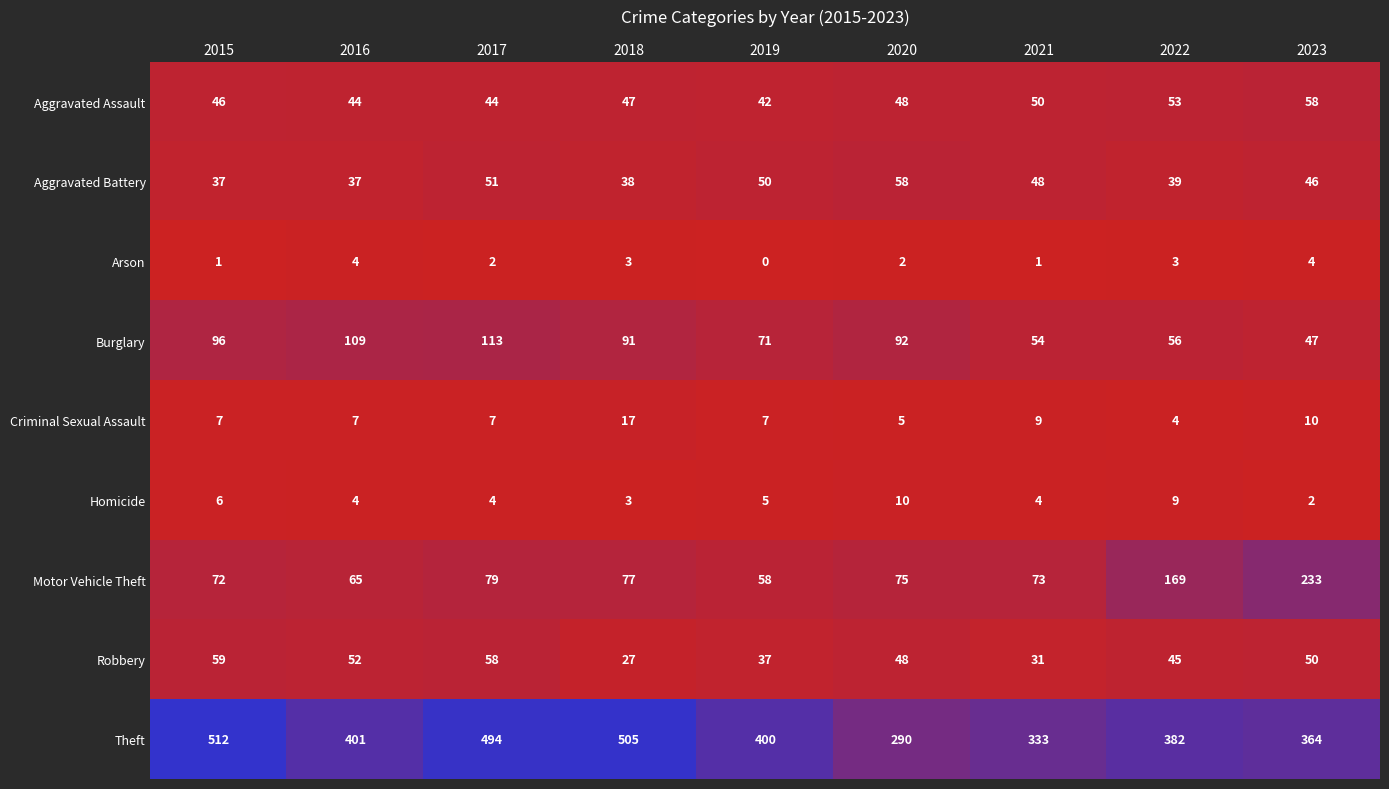

Is it true that Homicide equals 1 at 2018?

False